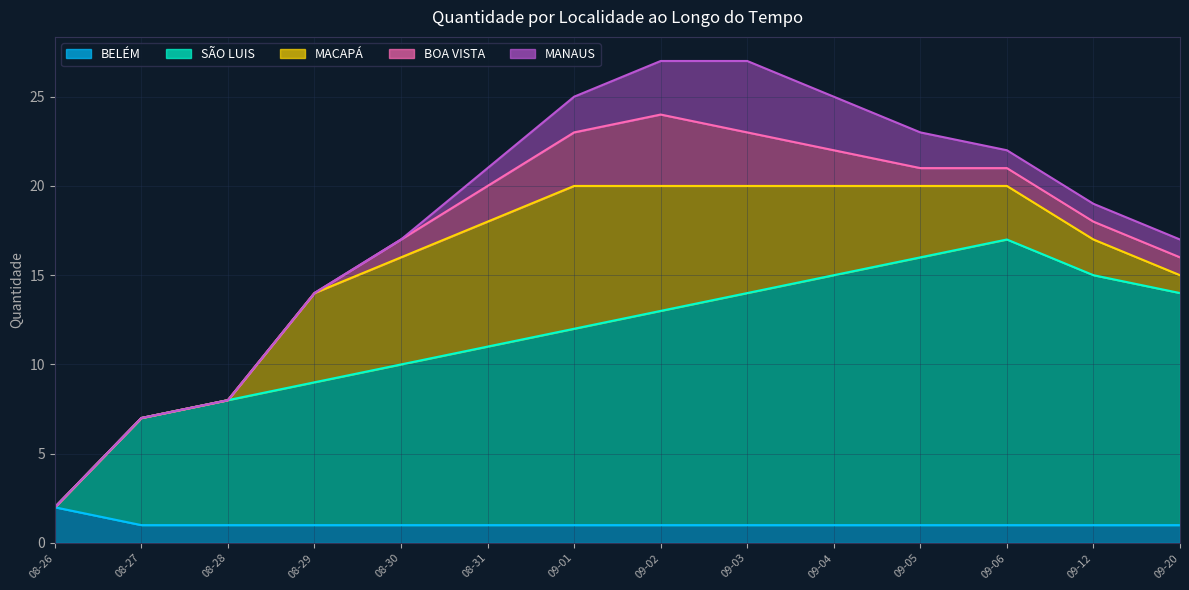

Is it true that SÃO LUIS equals 2 at 2024-08-27?

False